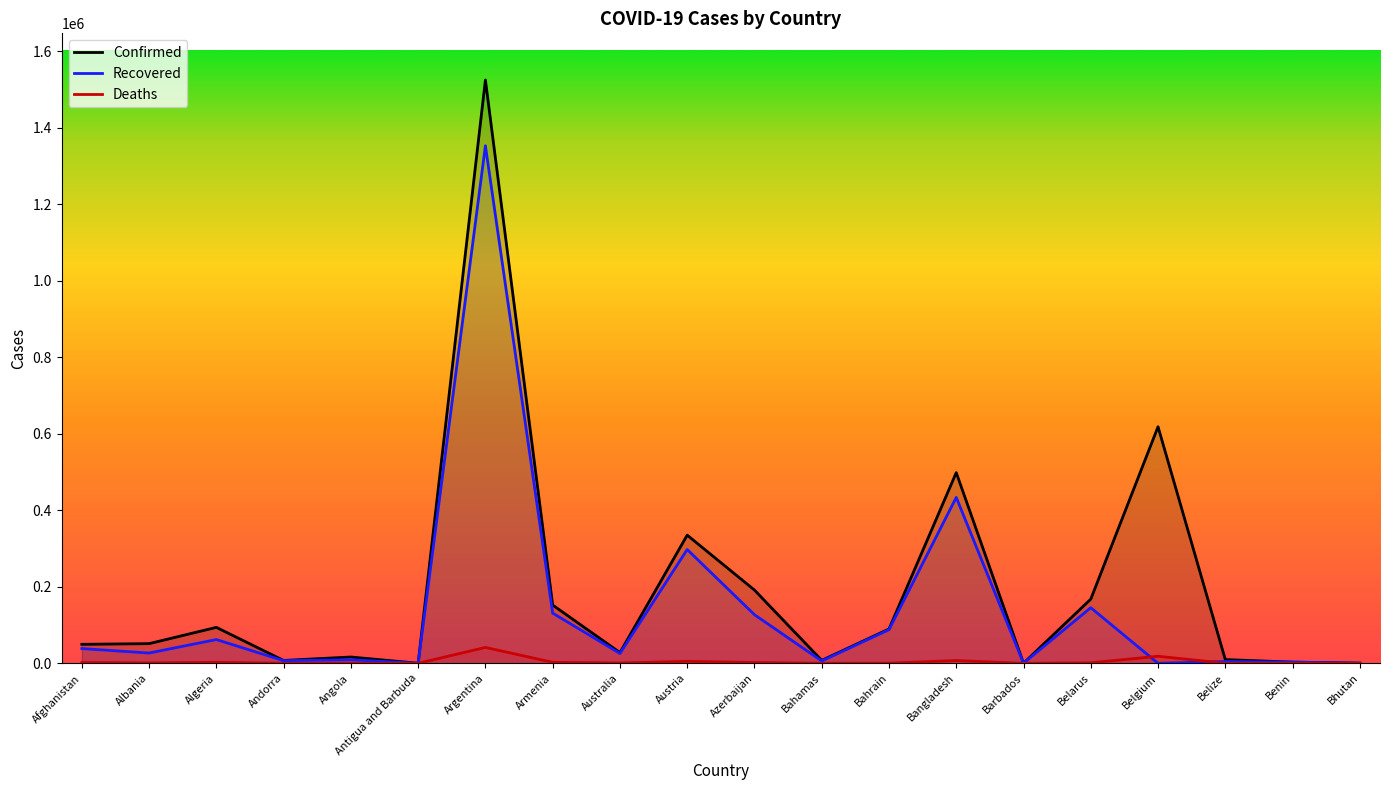

Is it true that Confirmed equals 700 at Benin?

False